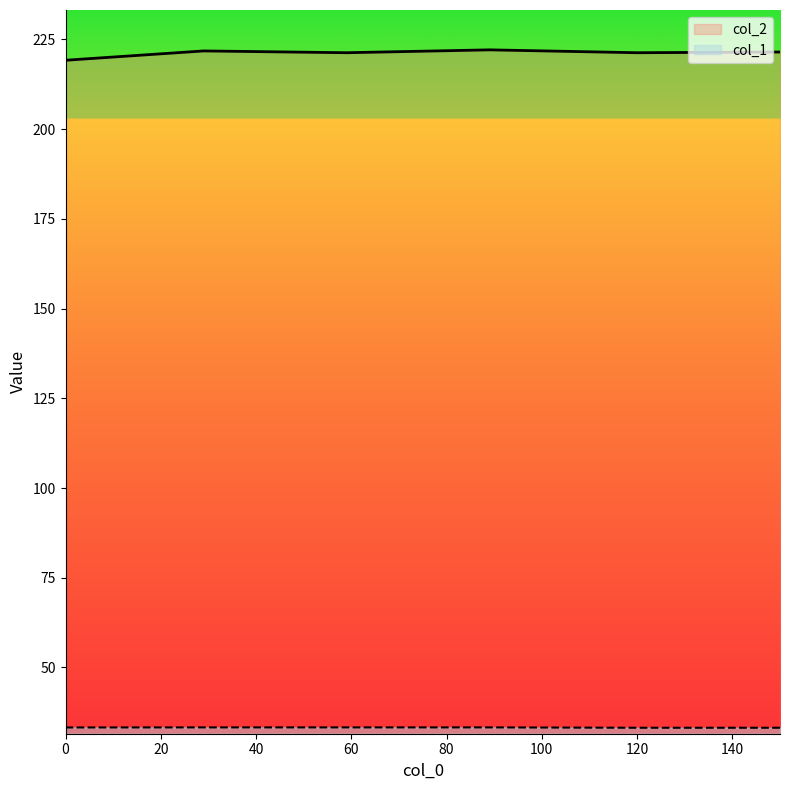

Is it true that col_1 equals 17.3 at 59?

False